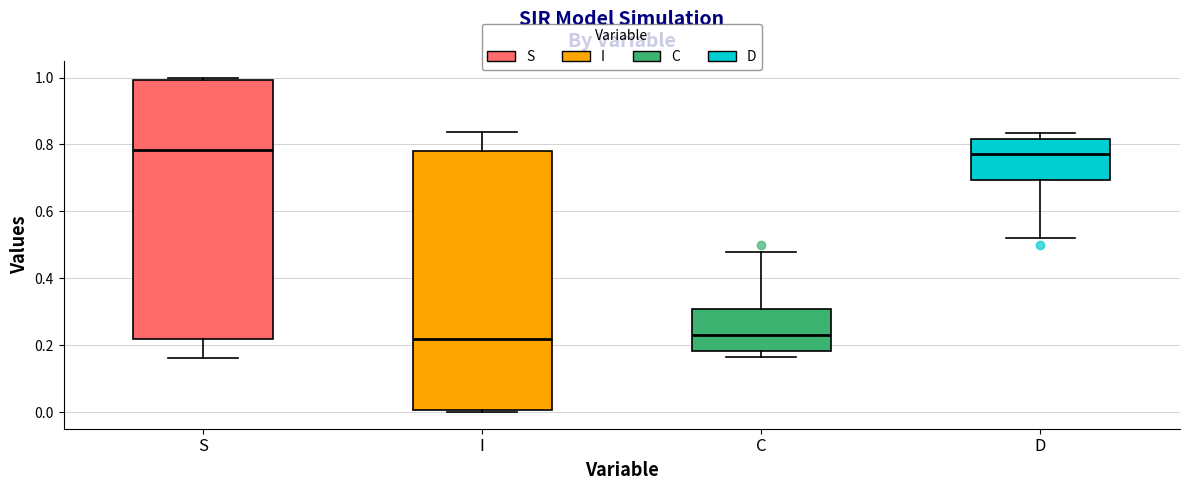

Where does the upper whisker of the box for I end on the y-axis? The values are not printed on the chart, so give them approximately, as read against the axis.

0.84